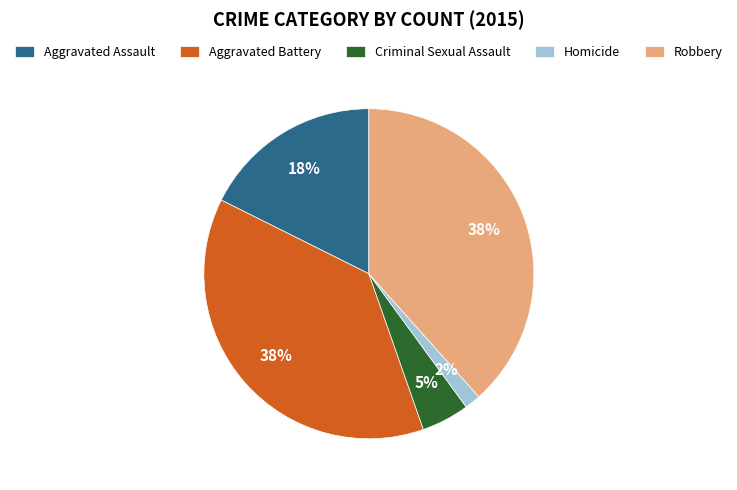

To the nearest percent, what is the difference between the Aggravated Battery and Aggravated Assault slice percentages?

20%